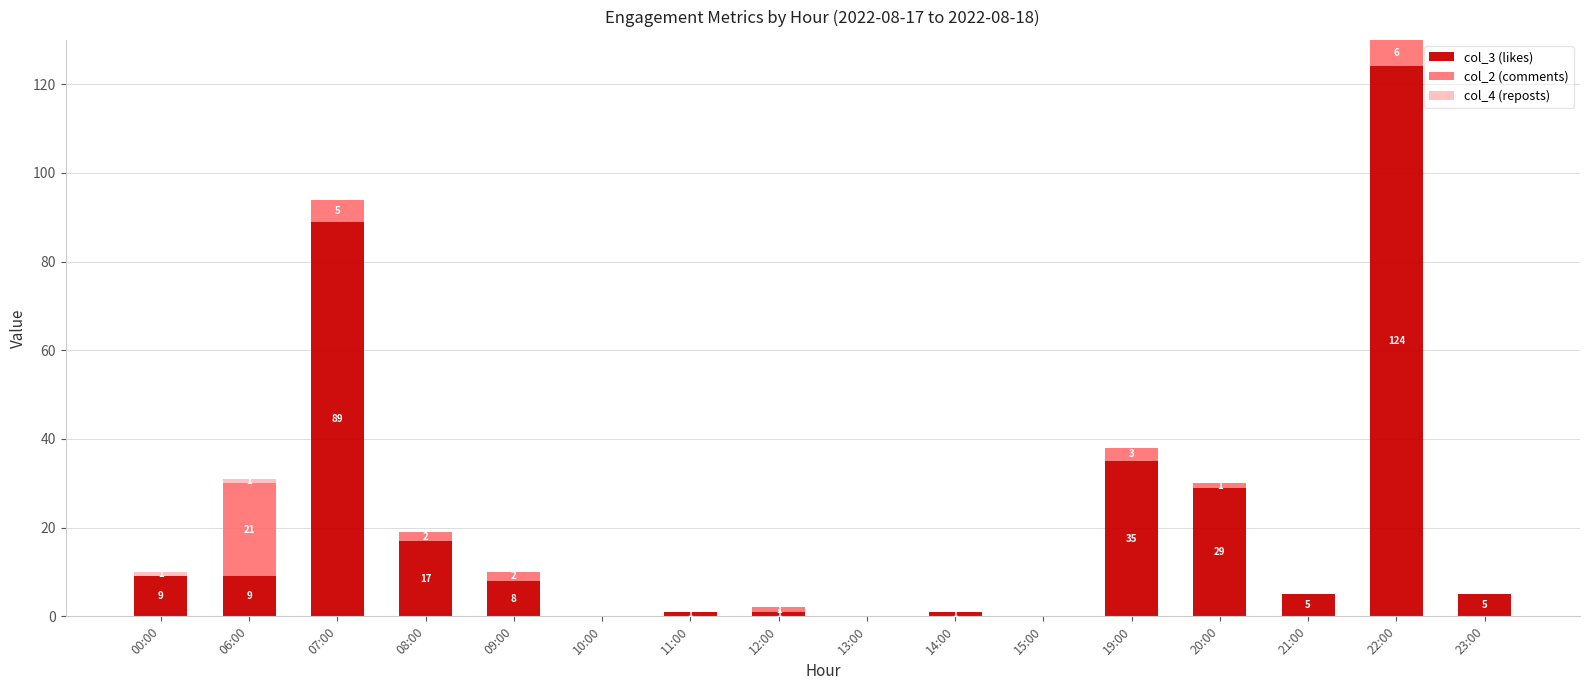

Are the bars grouped side by side (vs. stacked)?

No